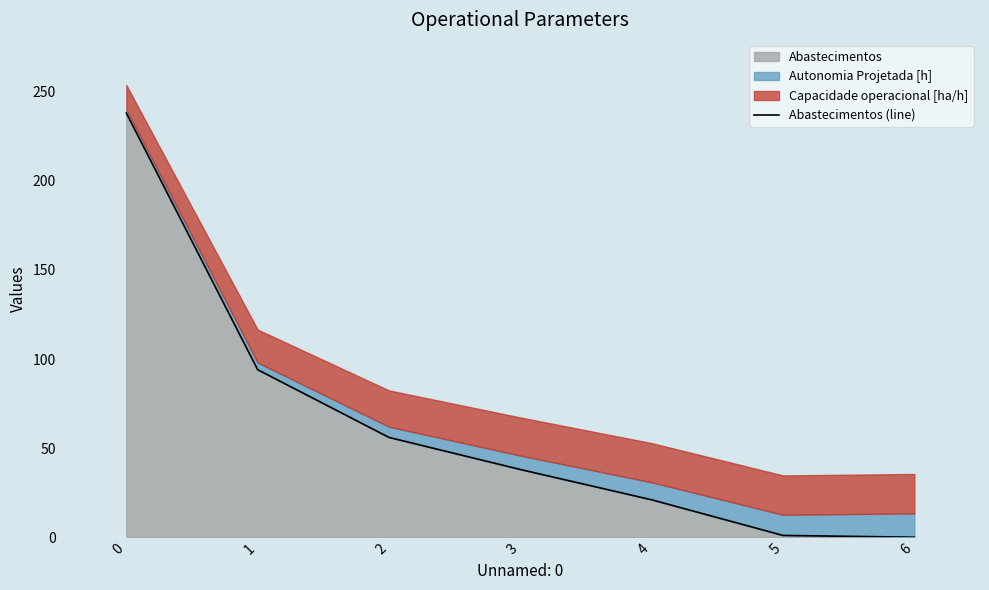

What is the difference between the values at 3 and 5?

37